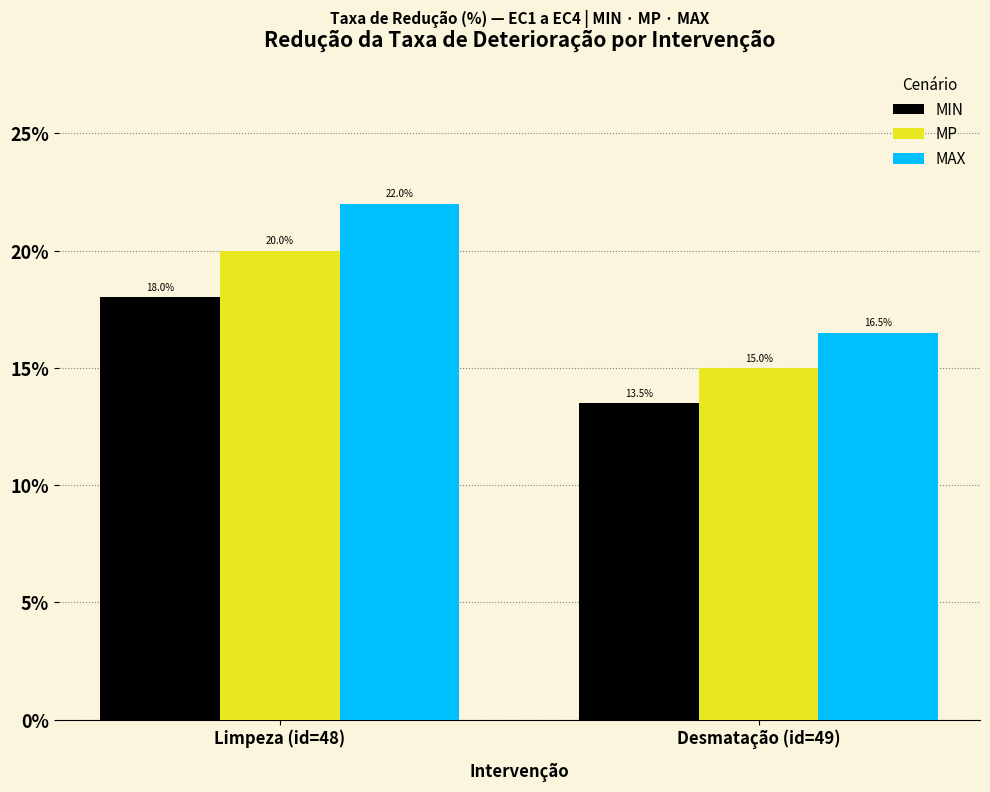

At how many categories does at least one series exceed 14?

2